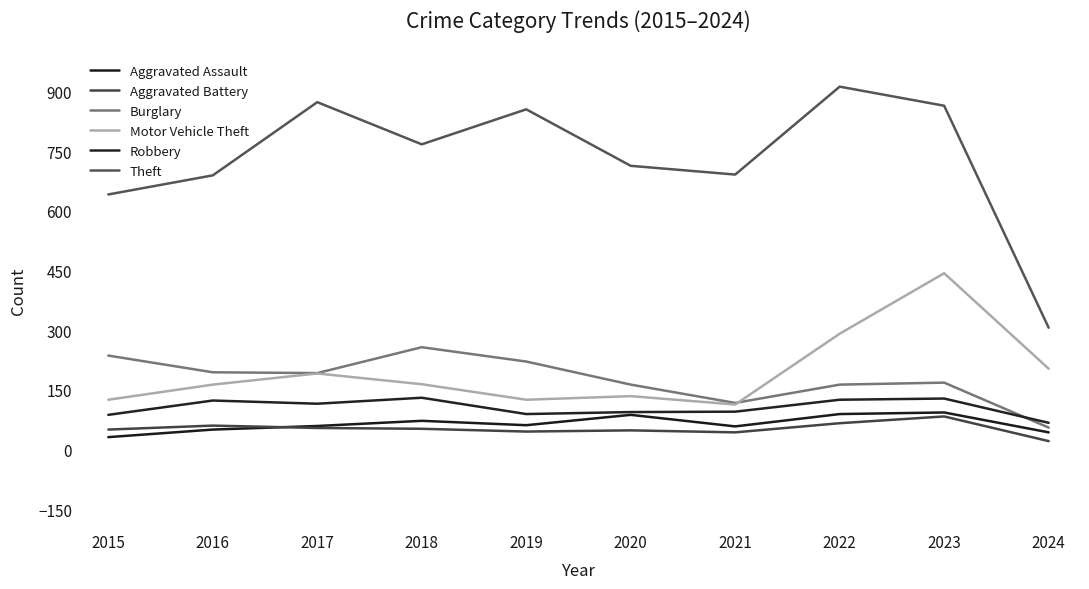

Does the chart display data point markers on the line(s)?

No